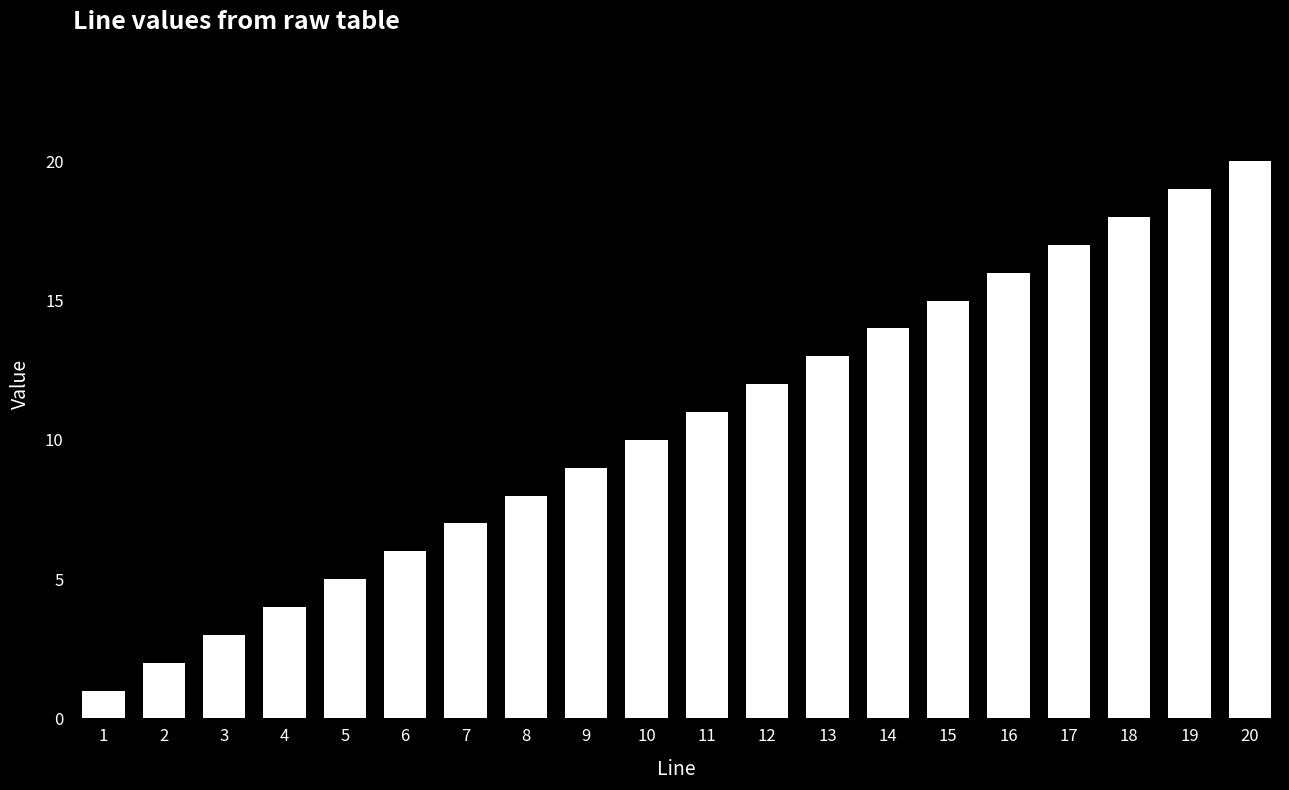

Reading left to right, what are all the values shown in this chart?

1=1	2=2	3=3	4=4	5=5	6=6	7=7	8=8	9=9	10=10	11=11	12=12	13=13	14=14	15=15	16=16	17=17	18=18	19=19	20=20